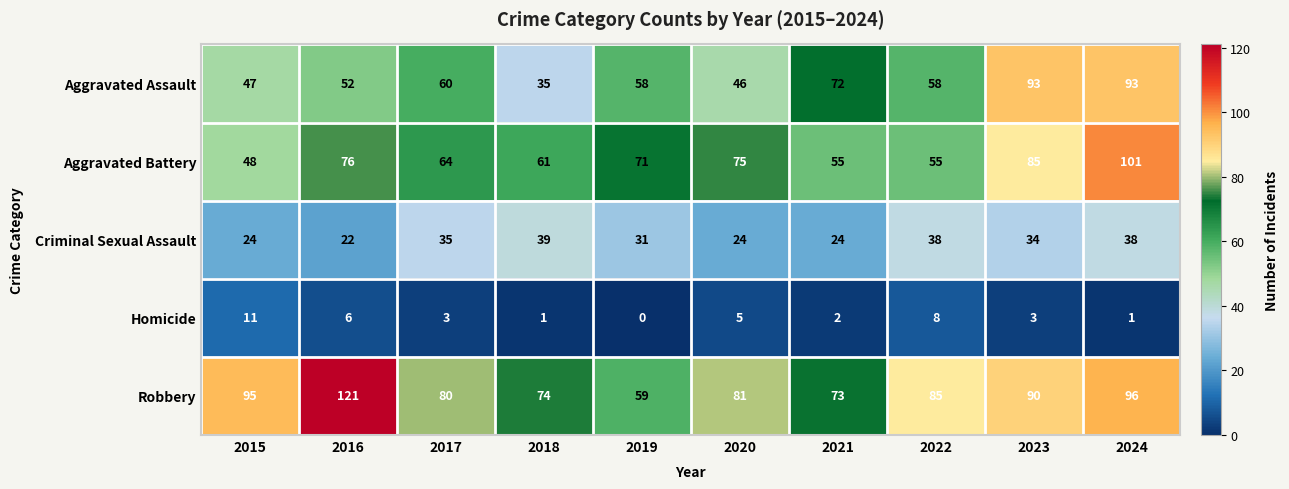

Count the number of categories in the chart.

10